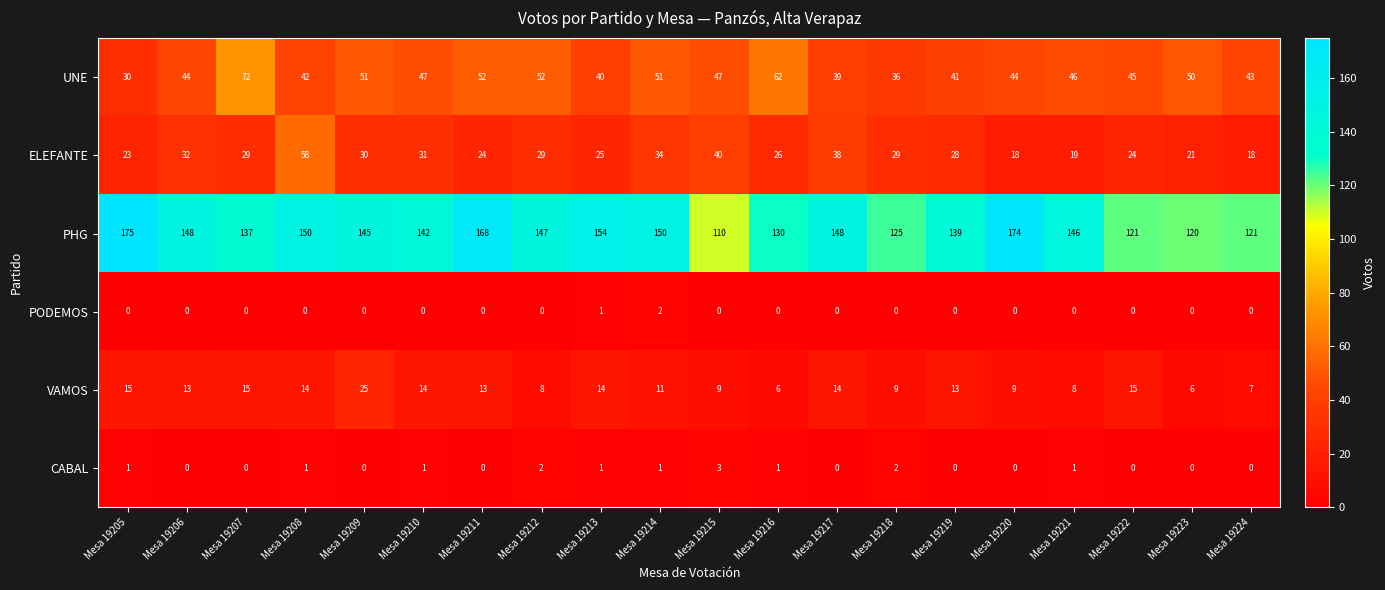

What is the sum of all PHG values?

2850